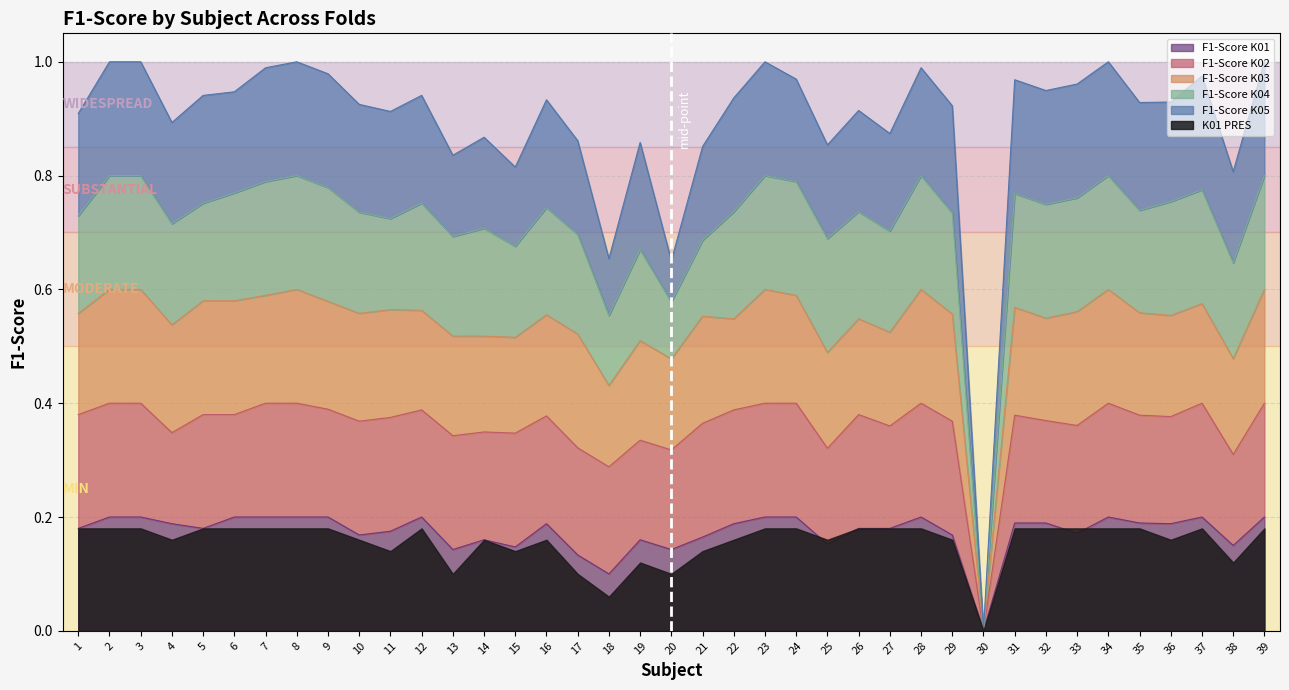

At how many categories does at least one series exceed 0?

38